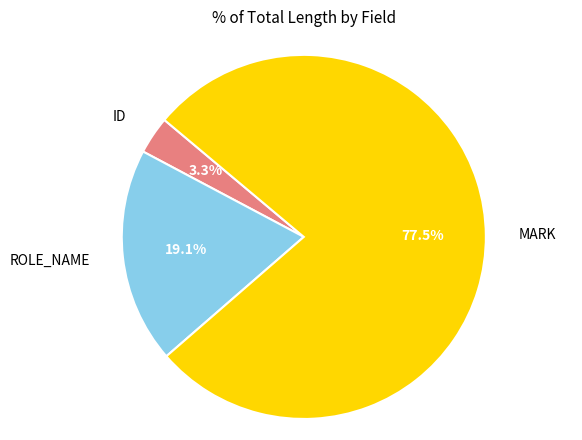

Is there a majority slice in this chart?

Yes